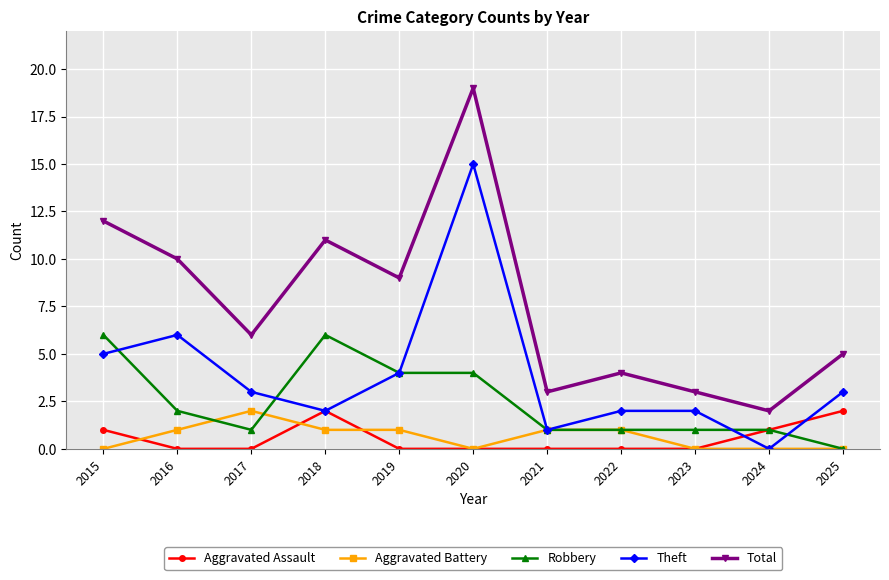

What is the maximum value shown in the chart?

19